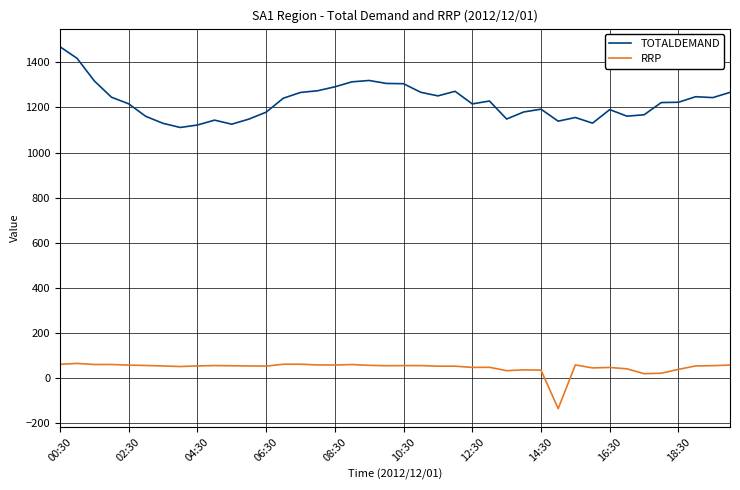

True or false: TOTALDEMAND and RRP cross at least once.

False